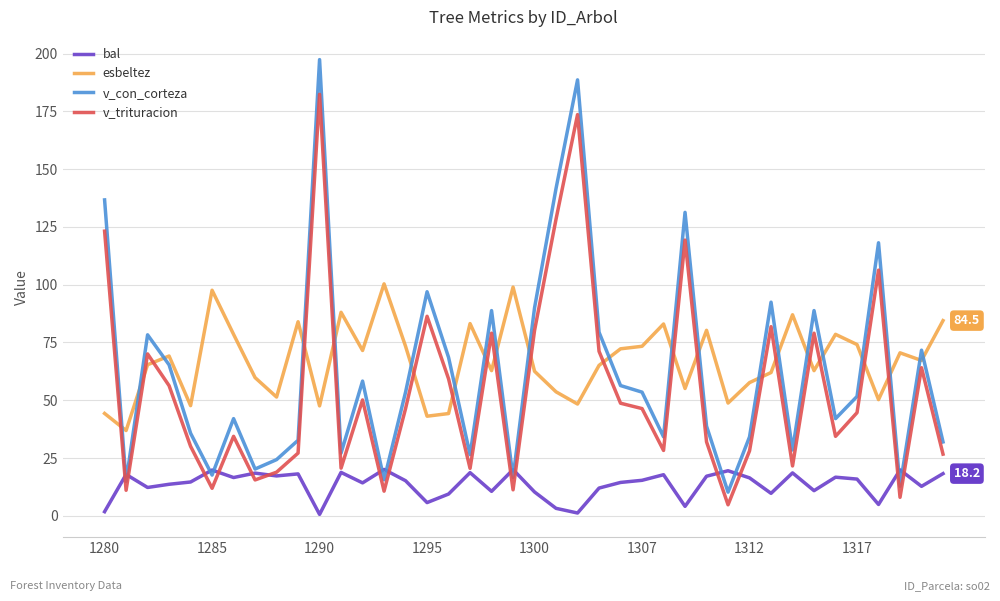

Which series has the widest spread of values?

v_con_corteza